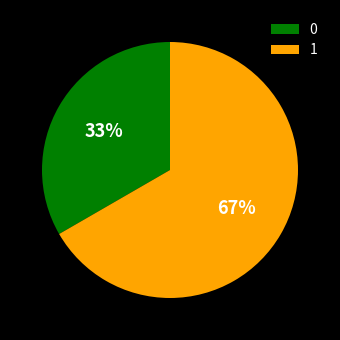

Which slice is the largest?

1